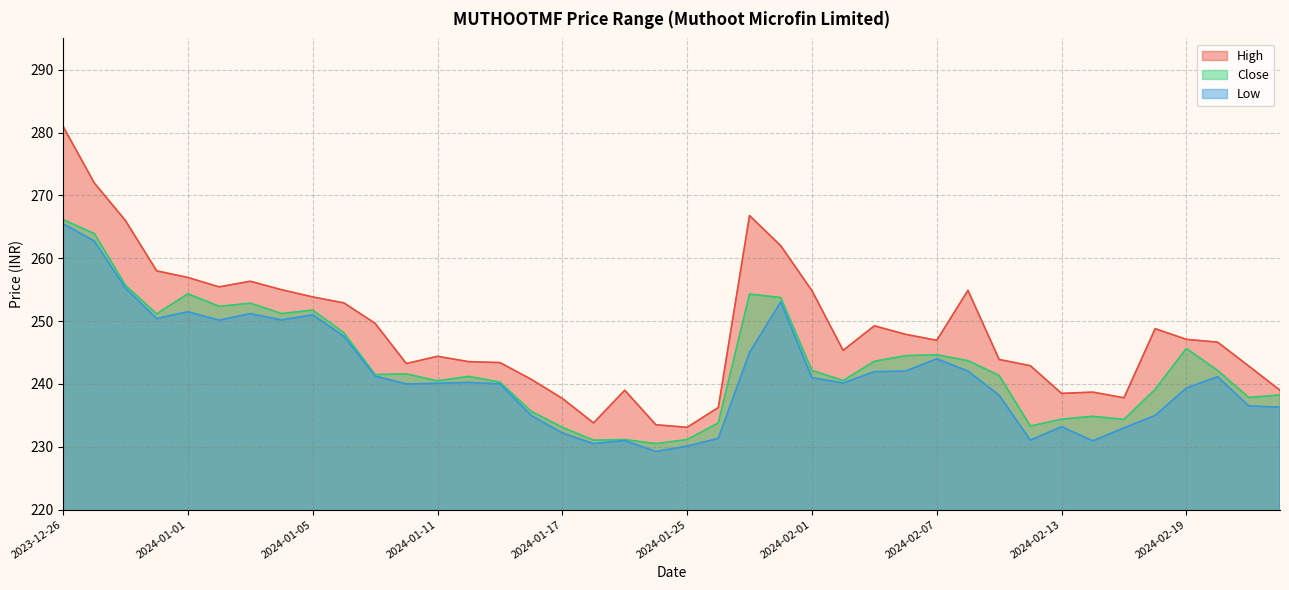

True or false: Low has more than 0 points higher than both neighbors.

True